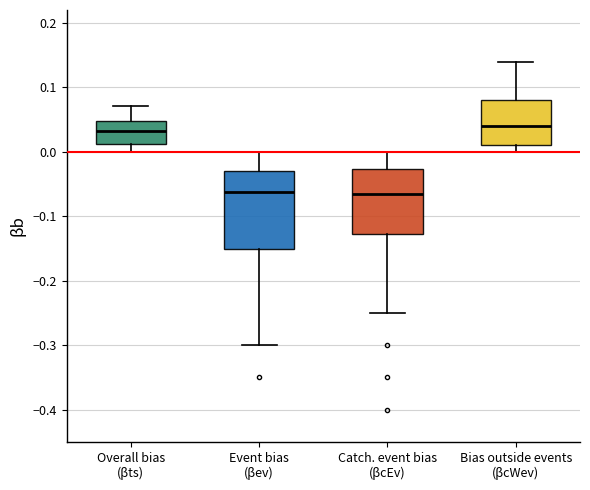

Comparing the boxes themselves (not the whiskers), which one is the tallest?

Event bias (βev)